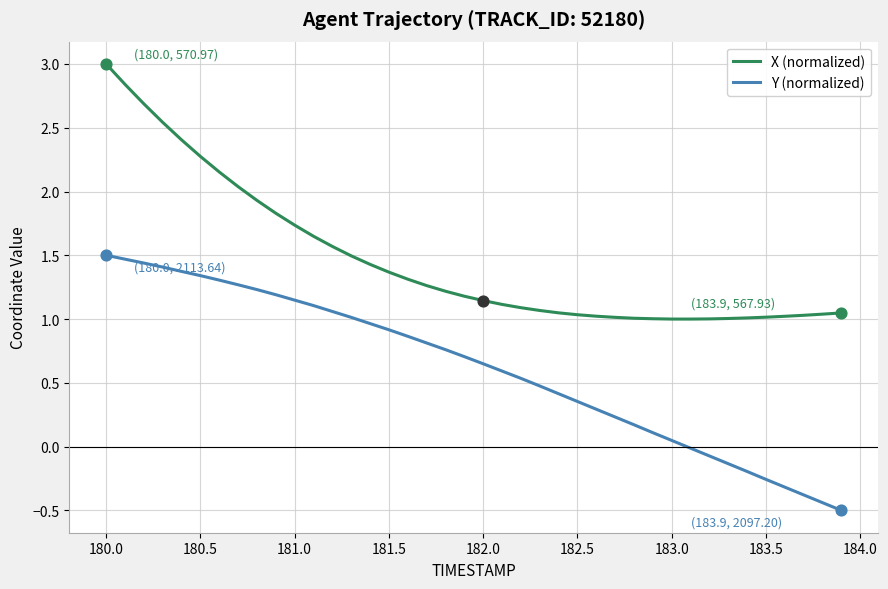

True or false: X (normalized) and Y (normalized) intersect in this chart.

False